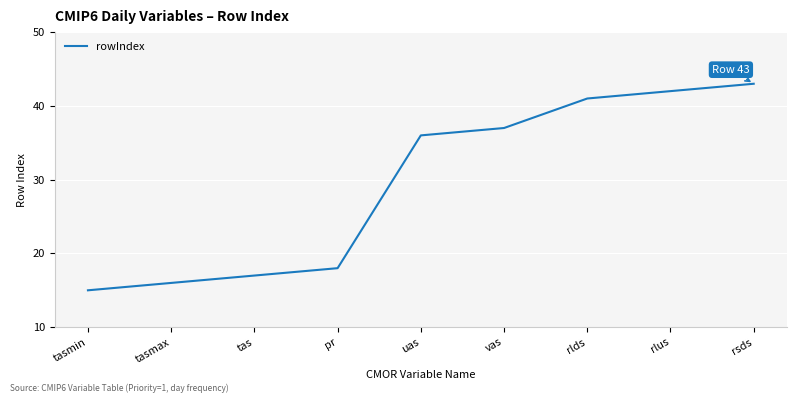

How many series are shown in this chart?

1